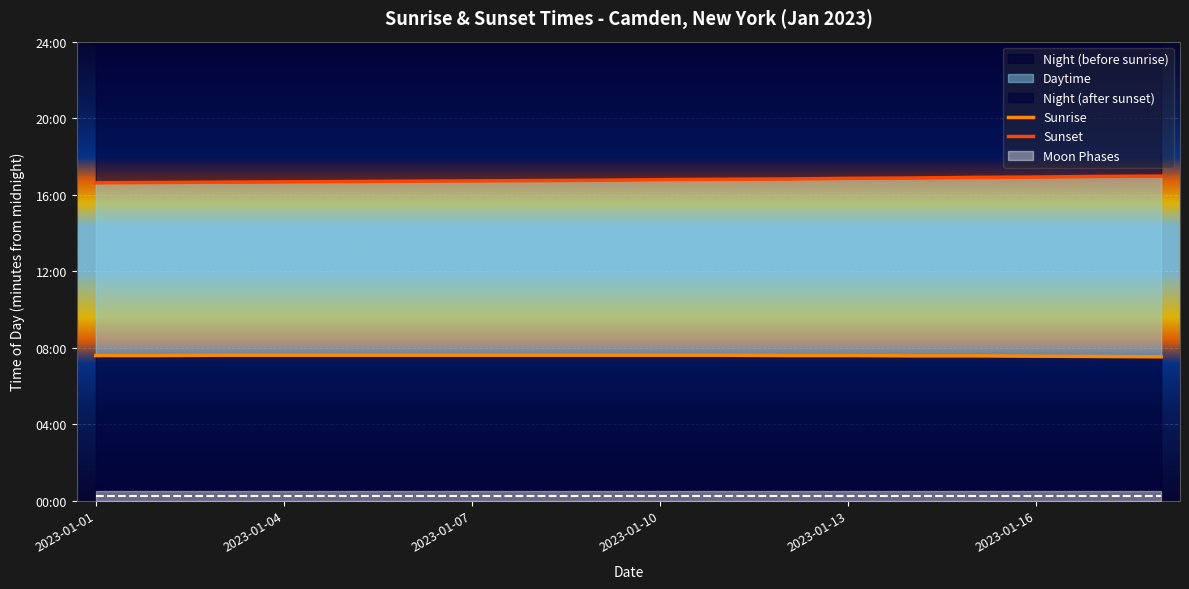

Between 9 and 11, which series saw the biggest shift?

Sunset